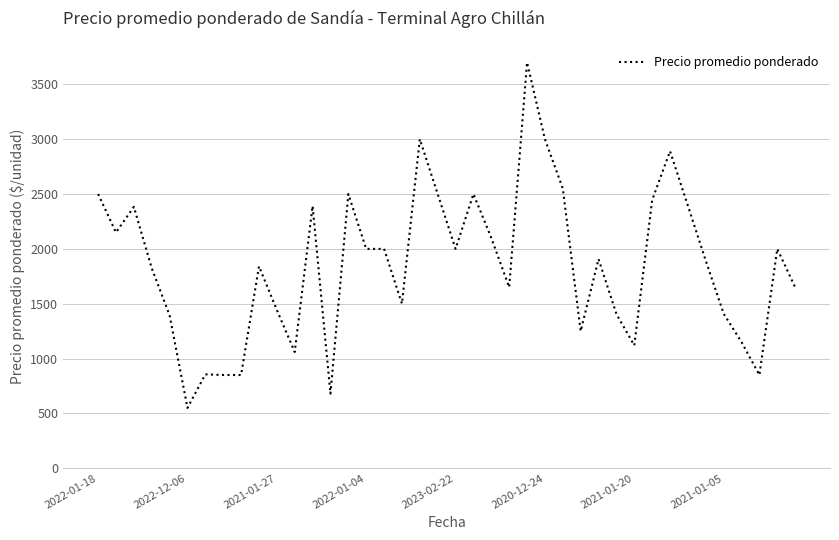

What is the greatest value displayed?

3700